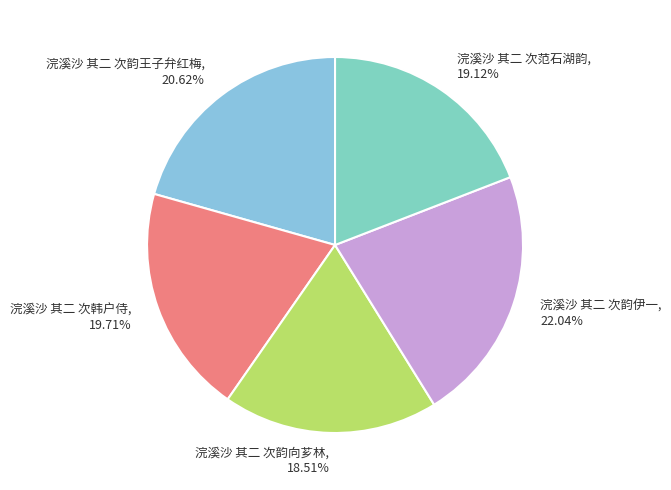

Rank the categories by value from highest to lowest.

浣溪沙 其二 次韵伊一, 浣溪沙 其二 次韵王子弁红梅, 浣溪沙 其二 次韩户侍, 浣溪沙 其二 次范石湖韵, 浣溪沙 其二 次韵向芗林